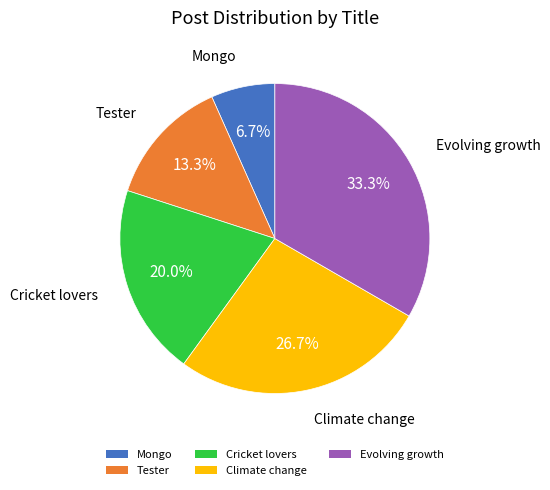

To the nearest percent, what is the difference between the Mongo and Evolving growth slice percentages?

27%